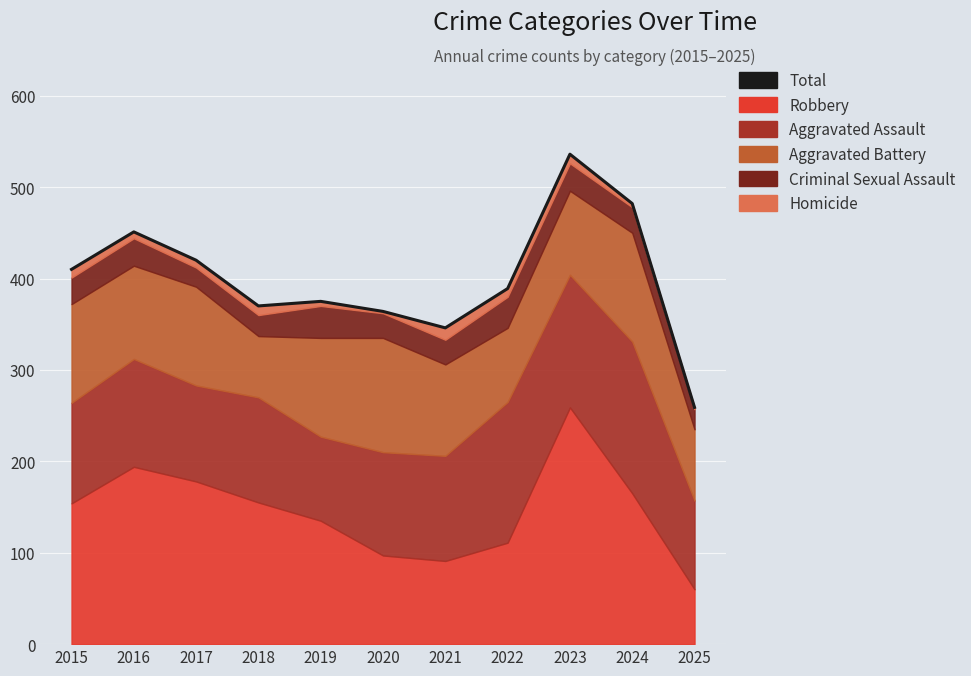

List the labels in order of value, largest first.

2023, 2024, 2016, 2017, 2015, 2022, 2019, 2018, 2020, 2021, 2025